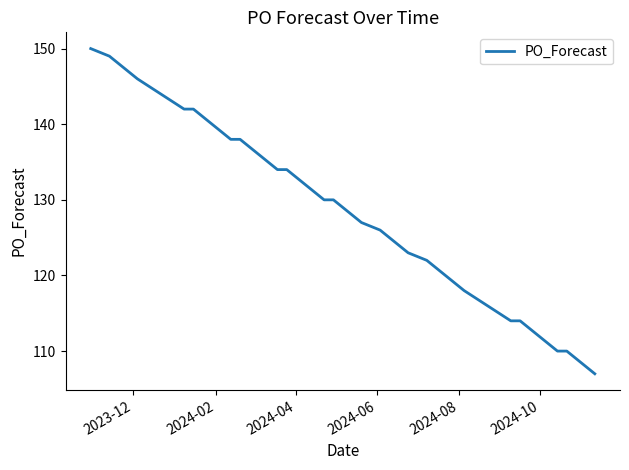

What is the smallest value displayed?

107